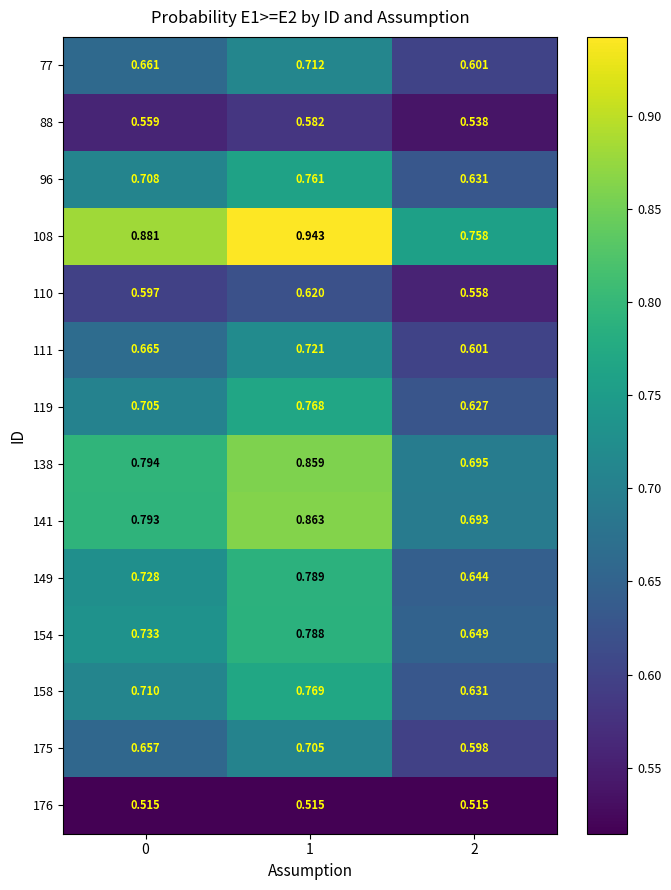

Count the number of data series in this chart.

14